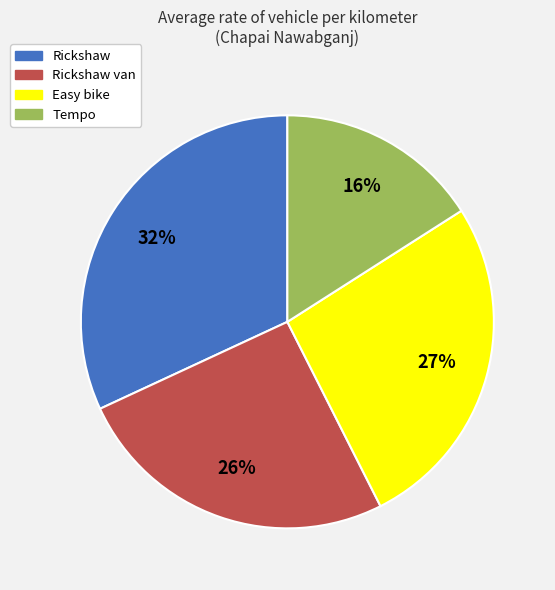

How many slices are in this pie chart?

4